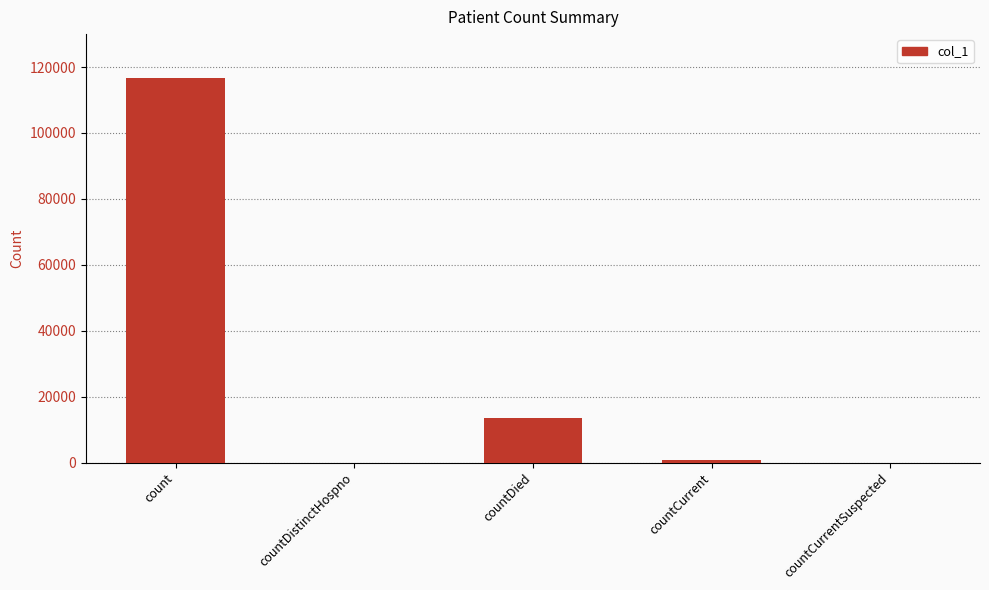

What is the sum of all values?

130936